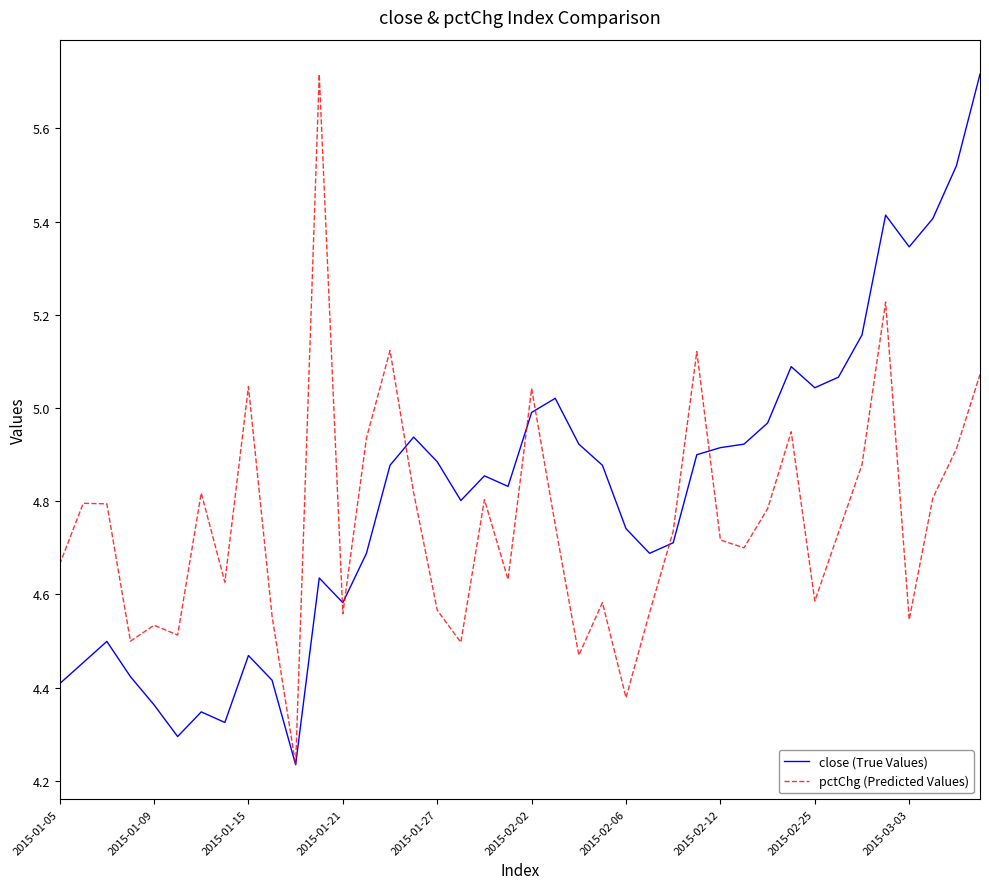

List the series in order of their peak value, highest first.

close (True Values), pctChg (Predicted Values)